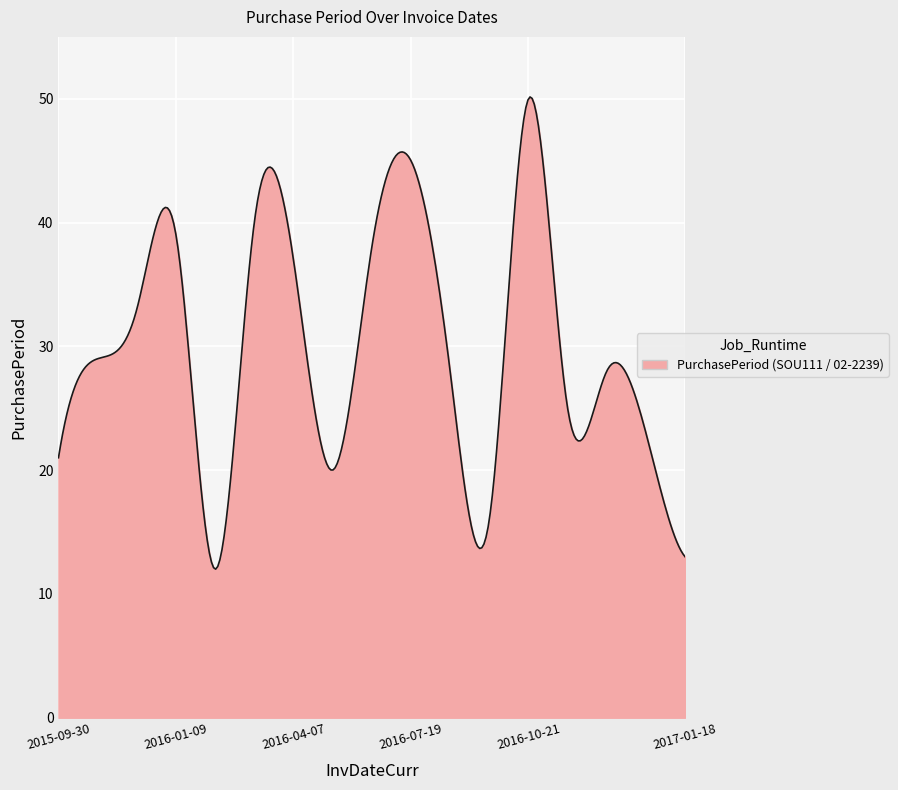

Does the chart have visible grid lines?

Yes